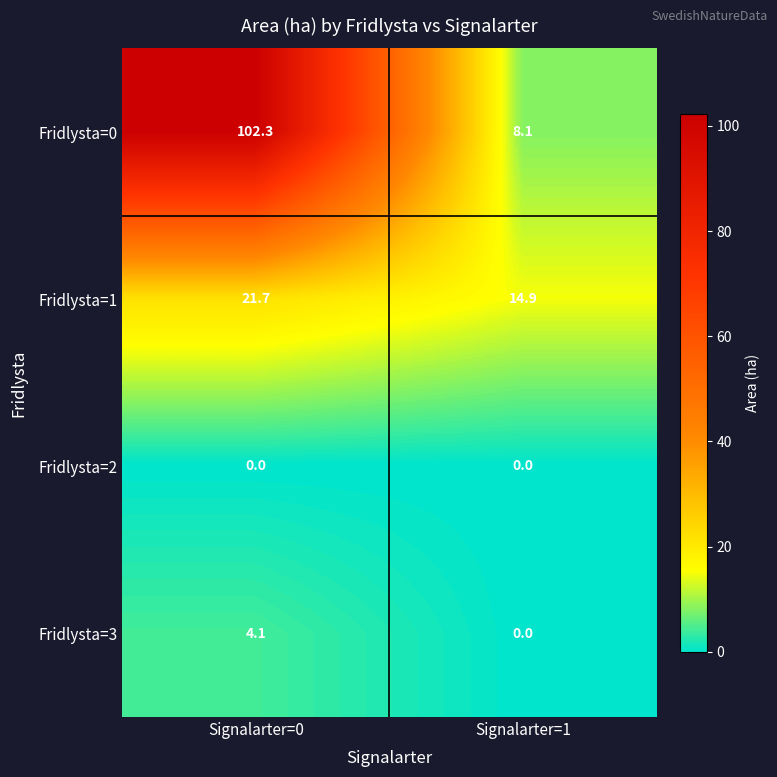

Reading left to right, extract all data points from this chart.

Fridlysta=0: 102.3	8.1
Fridlysta=1: 21.7	14.9
Fridlysta=2: 0.0	0.0
Fridlysta=3: 4.1	0.0